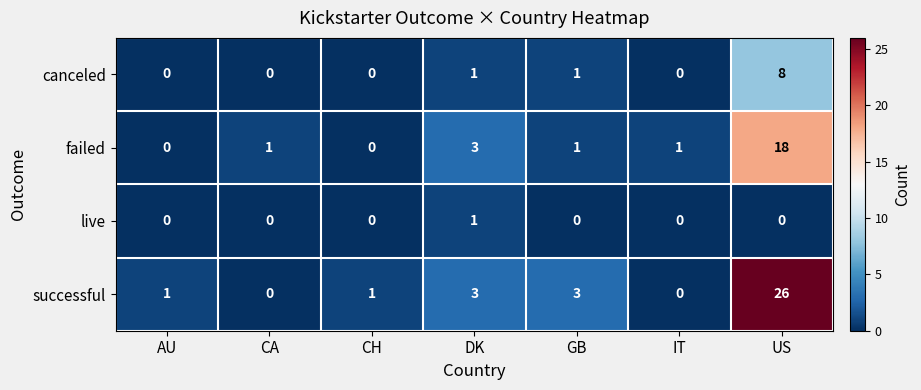

At which label is failed closest to 9?

DK